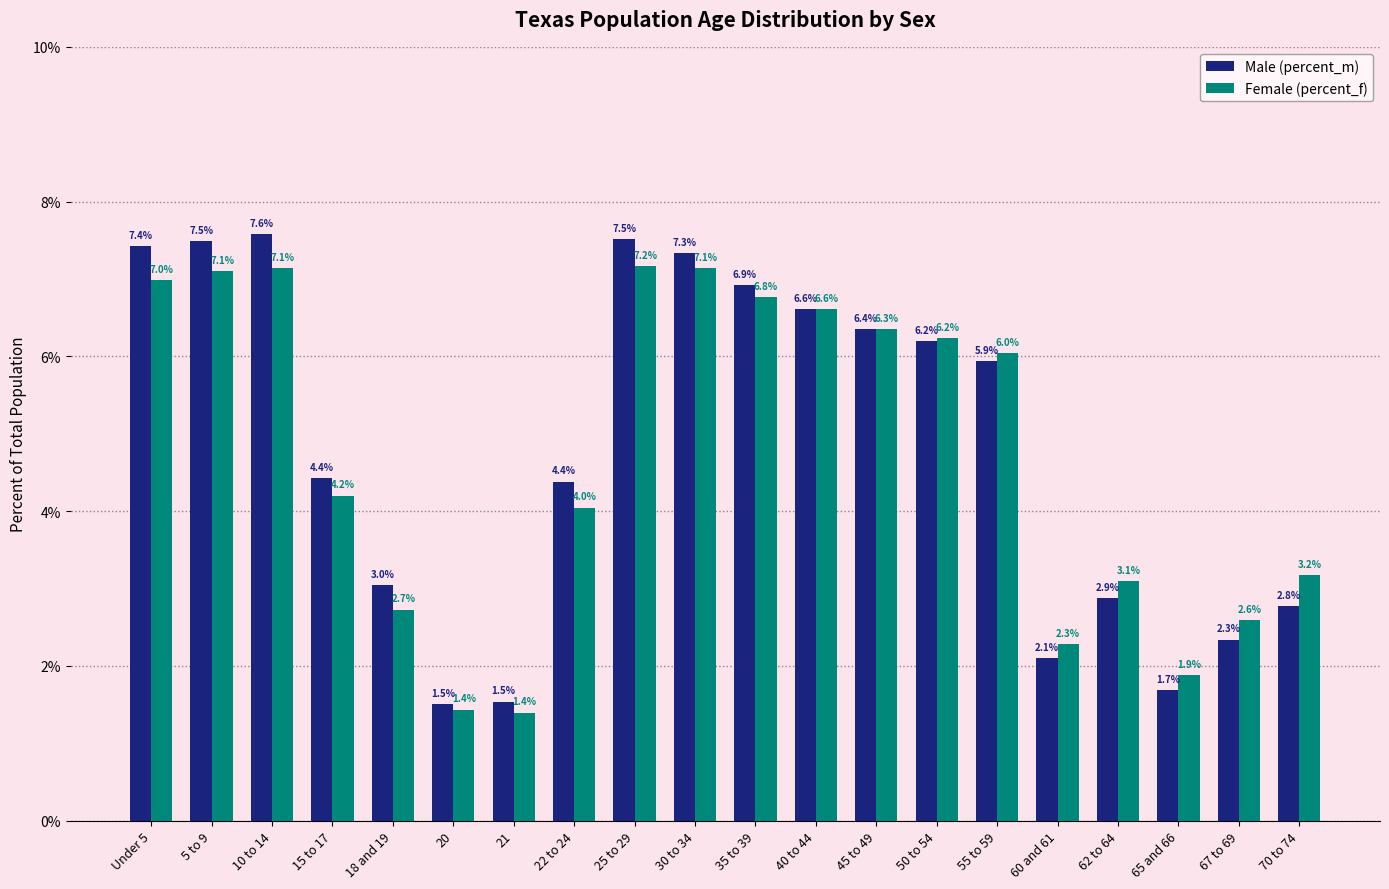

Are the bars horizontal?

No